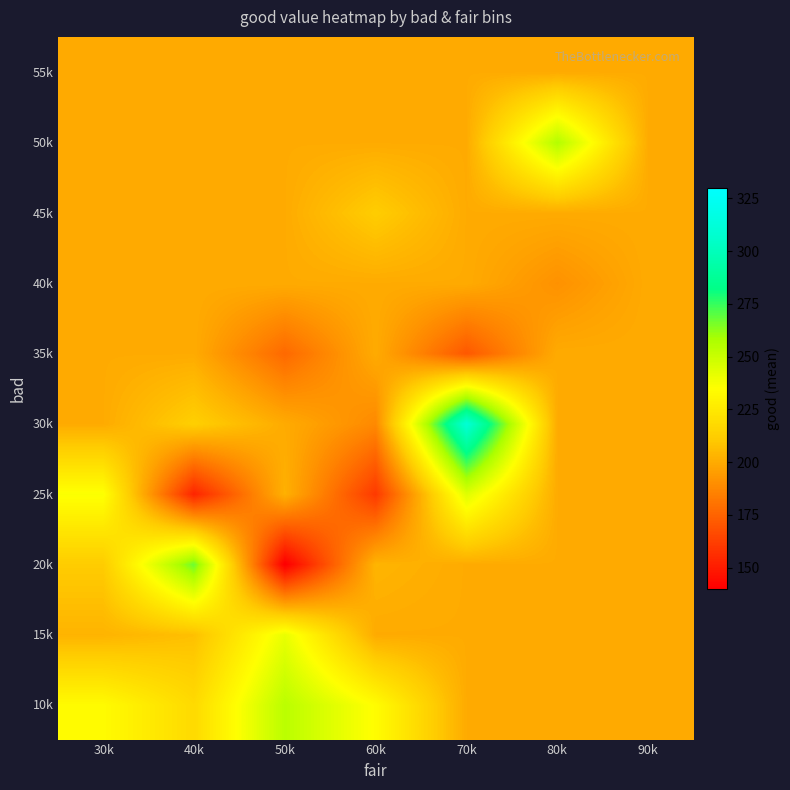

Which series has the largest total across all categories?

10k